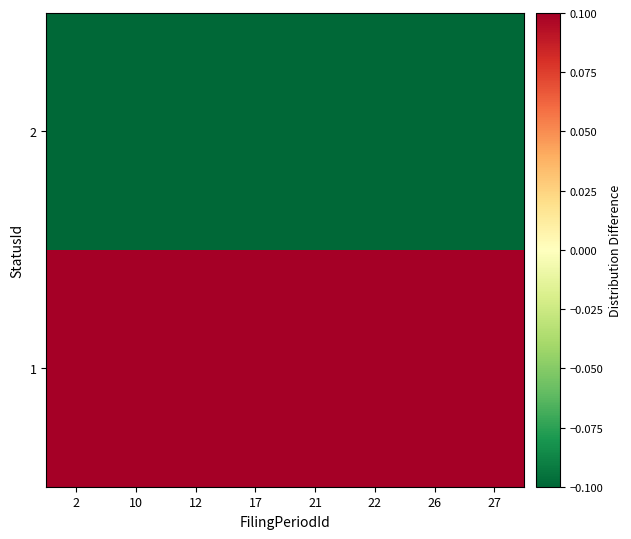

Which has a higher value, 2 or 10?

2